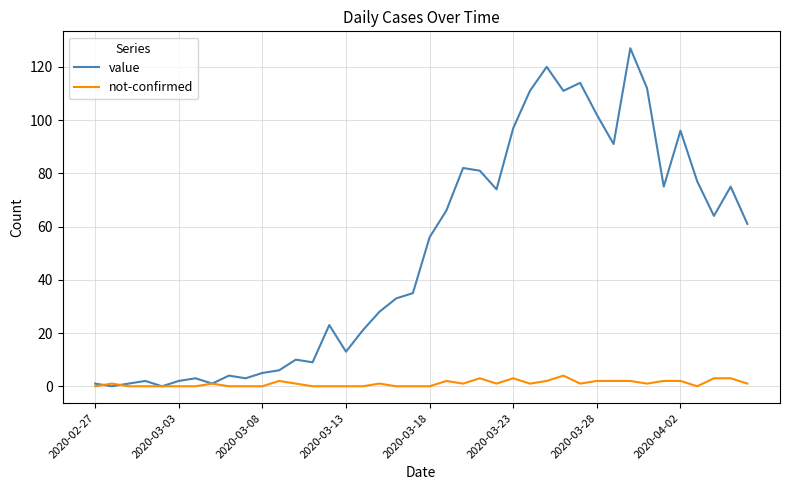

What is the highest value of the not-confirmed series?

4